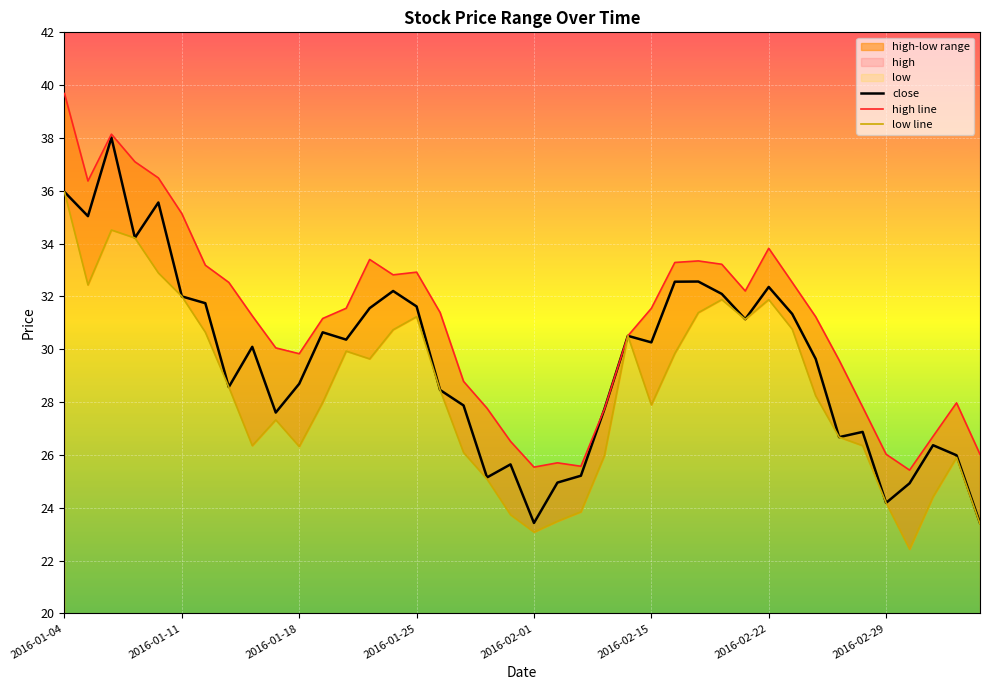

What is the maximum value for close?

38.0